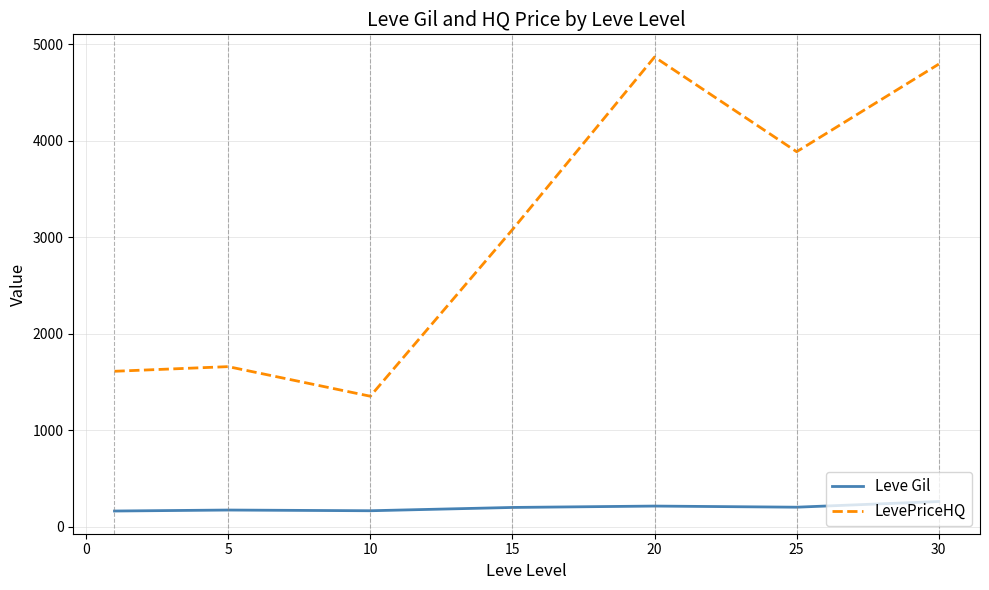

Which series has the largest range (max minus min)?

LevePriceHQ